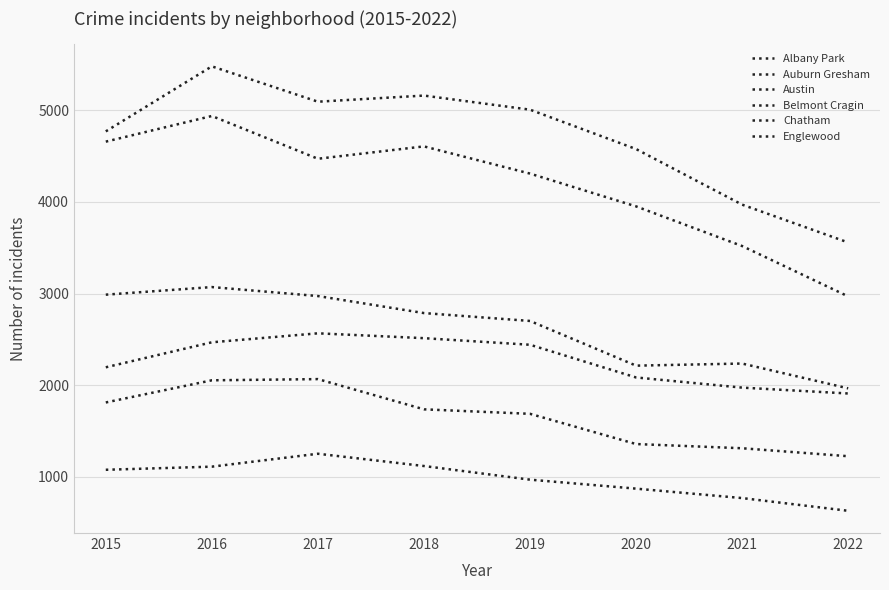

What is the difference between the highest and lowest values at 2016?

4371